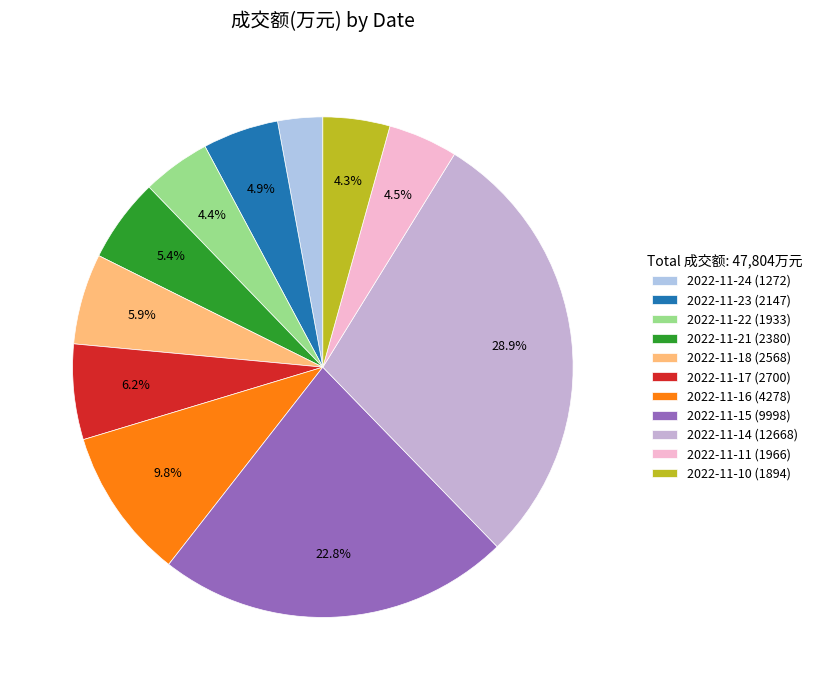

Rank the categories by value from highest to lowest.

2022-11-14 (12668), 2022-11-15 (9998), 2022-11-16 (4278), 2022-11-17 (2700), 2022-11-18 (2568), 2022-11-21 (2380), 2022-11-23 (2147), 2022-11-11 (1966), 2022-11-22 (1933), 2022-11-10 (1894), 2022-11-24 (1272)